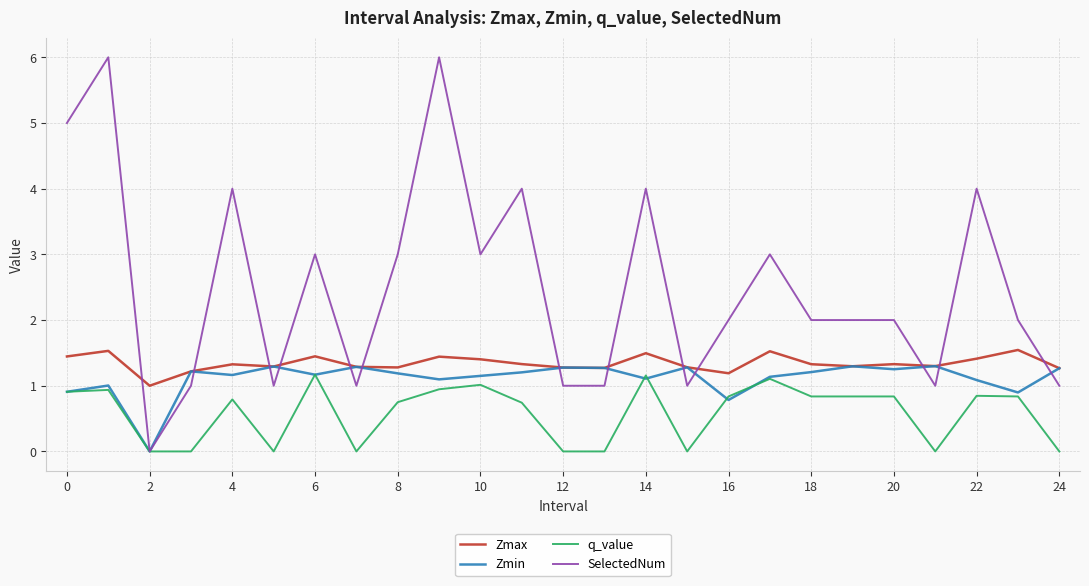

What is the greatest value displayed?

6.0